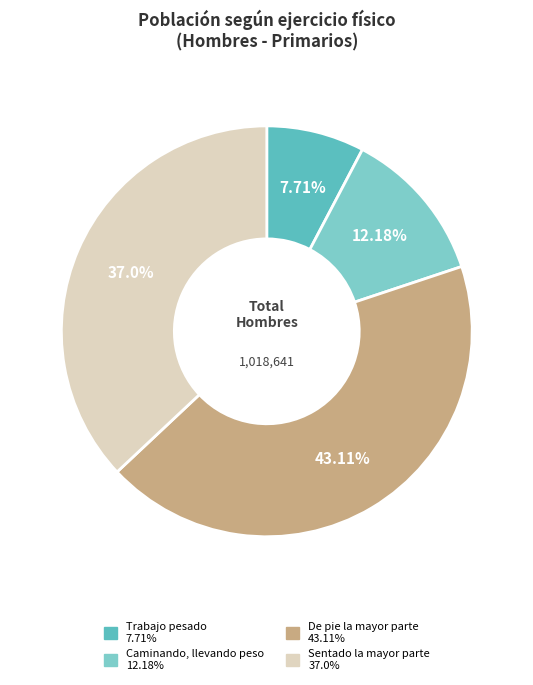

To the nearest percent, what percentage of the pie is Trabajo pesado?

8%